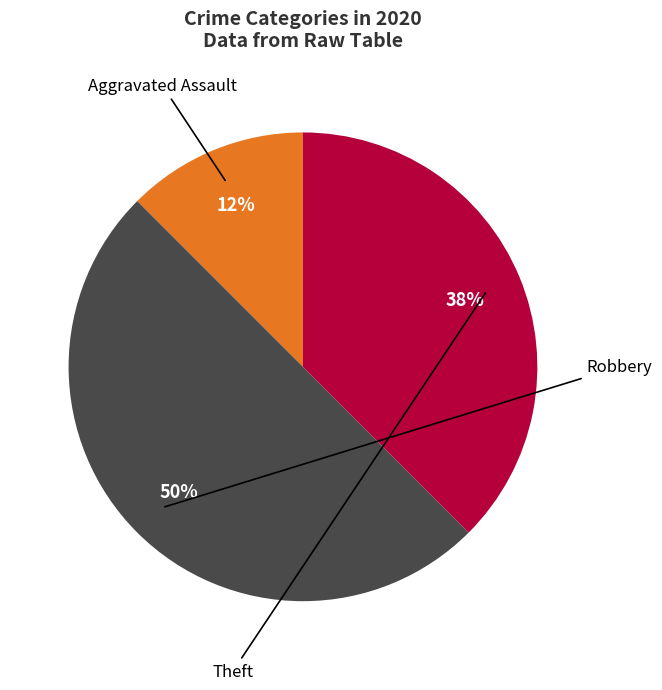

To the nearest percent, what is the average slice percentage?

33%